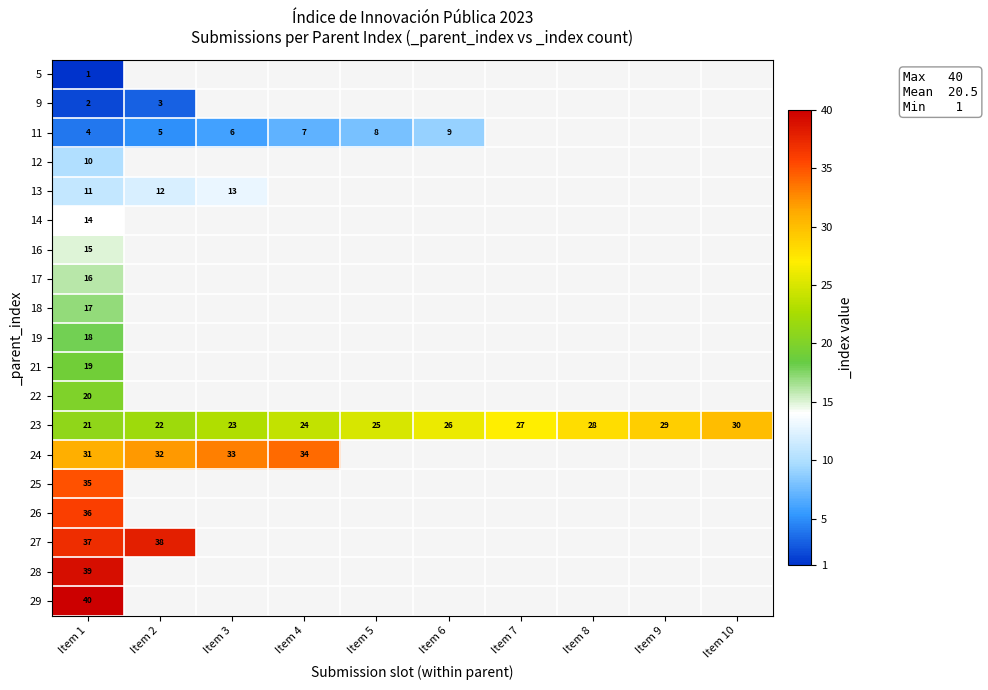

What is the total value across all series at Item 1?

386